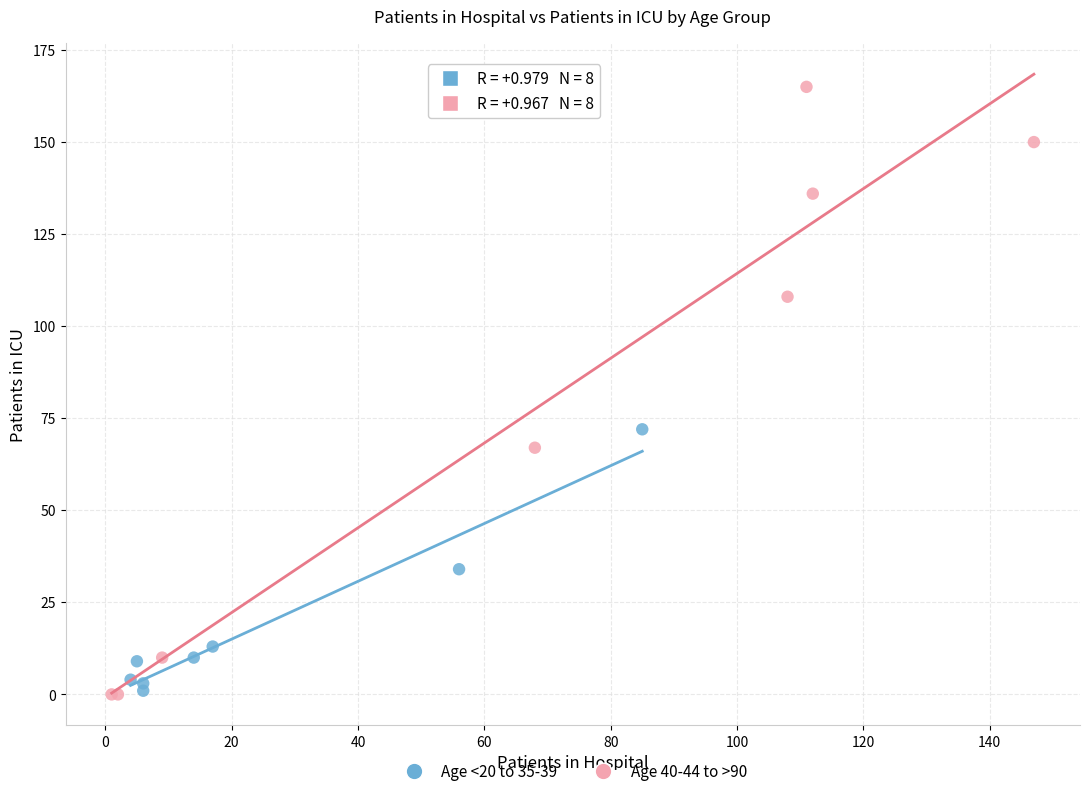

Which series contains the highest Y value?

Age 40-44 to >90